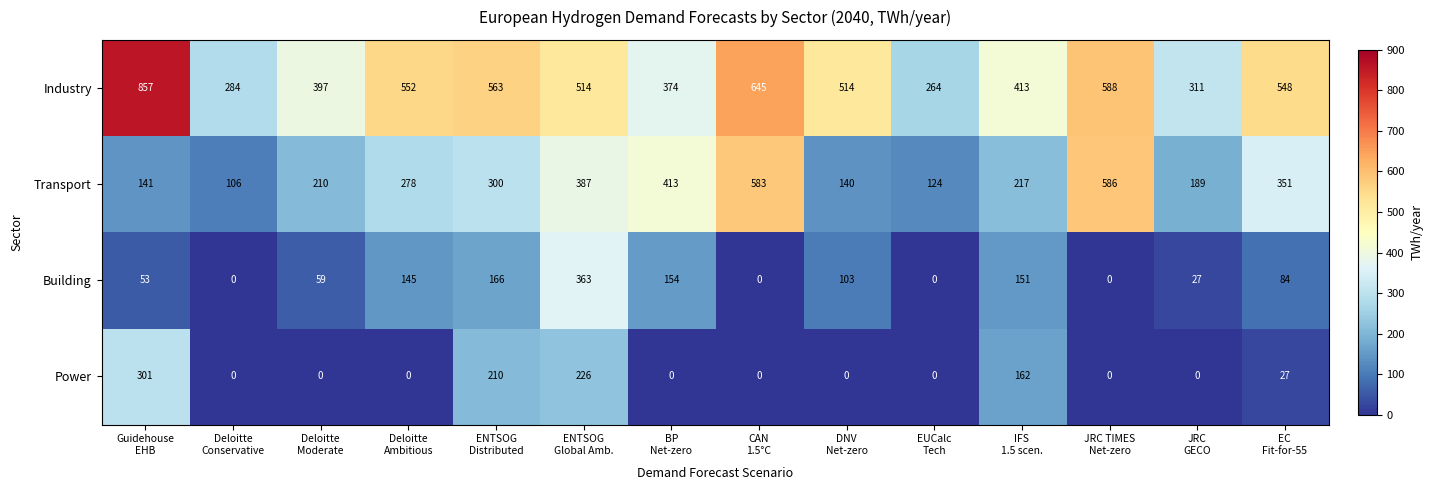

Rank the series by their maximum value, from lowest to highest.

Power, Building, Transport, Industry